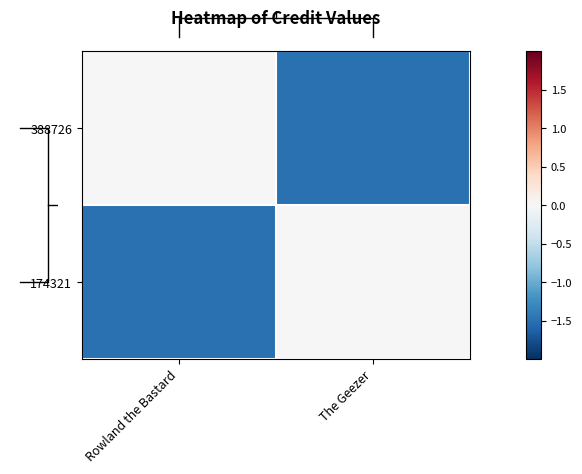

At how many categories does at least one series exceed -1?

2